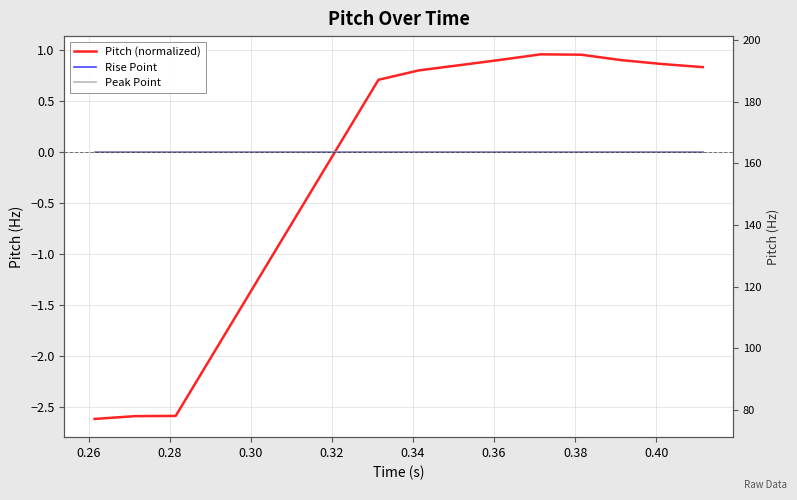

True or false: Rise Point has more than 2 interior local peaks.

False